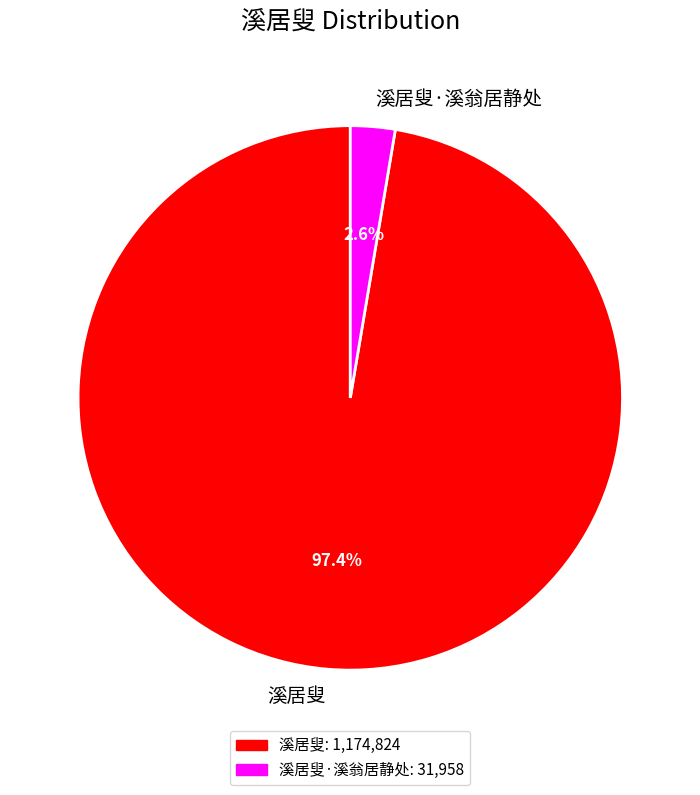

Rank the categories by value from lowest to highest.

溪居叟·溪翁居静处, 溪居叟